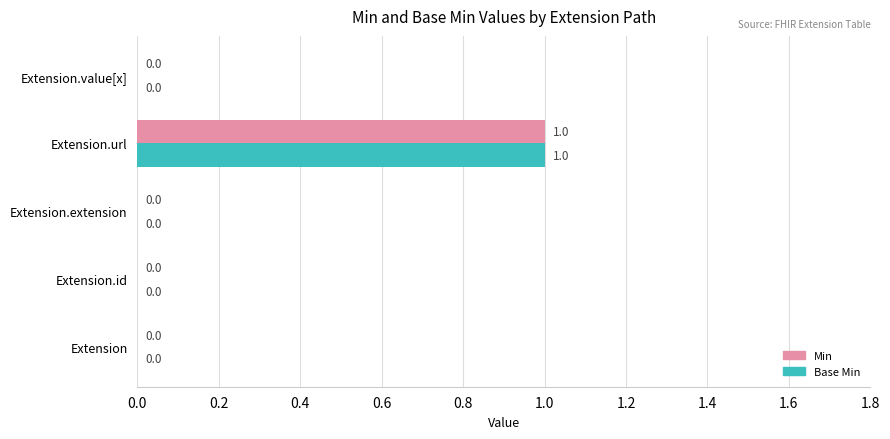

How many values in Min are above zero?

1